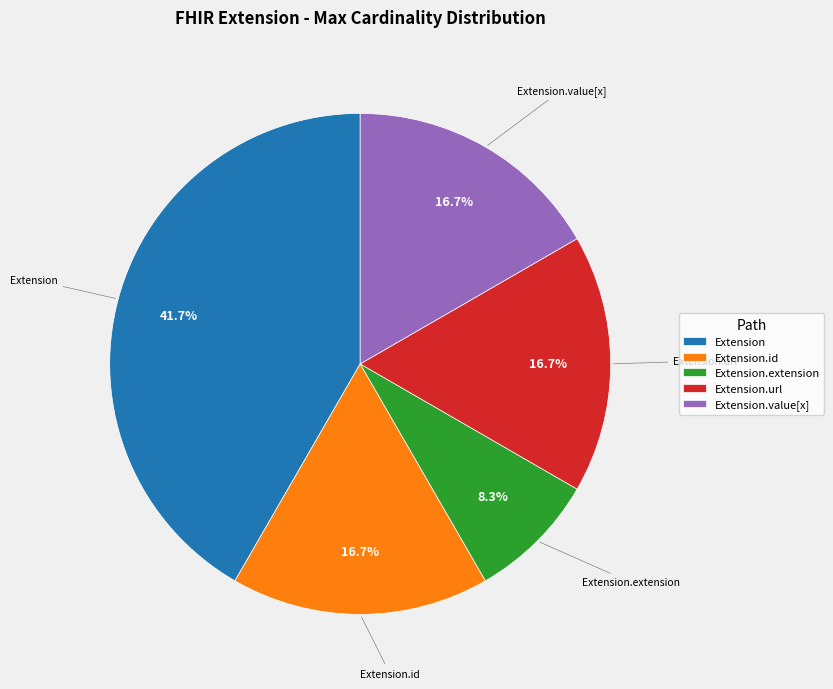

Combined, do Extension.id and Extension account for over 50%?

Yes